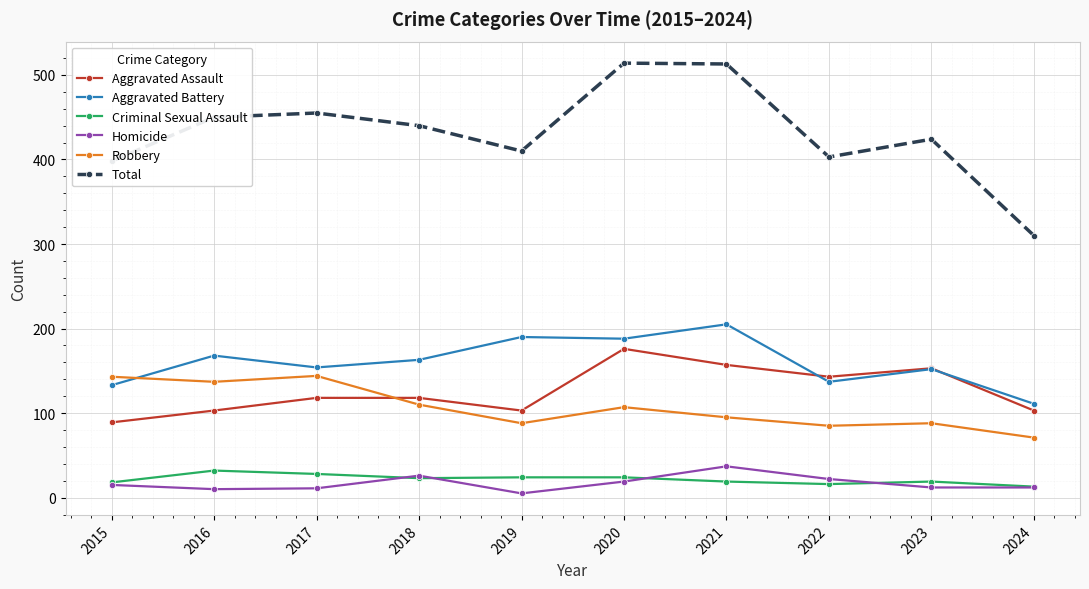

True or false: Aggravated Battery has a value of 85 at 2019.

False